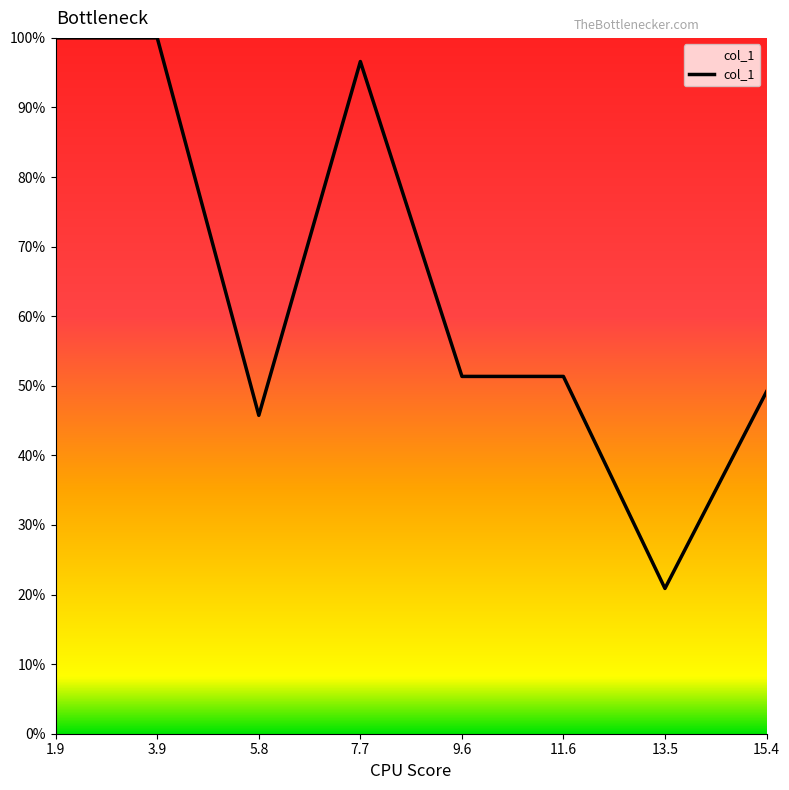

Reading right to left, transcribe all the data shown in this chart.

0.5	0.2	0.5	0.5	1.0	0.5	1.0	1.0